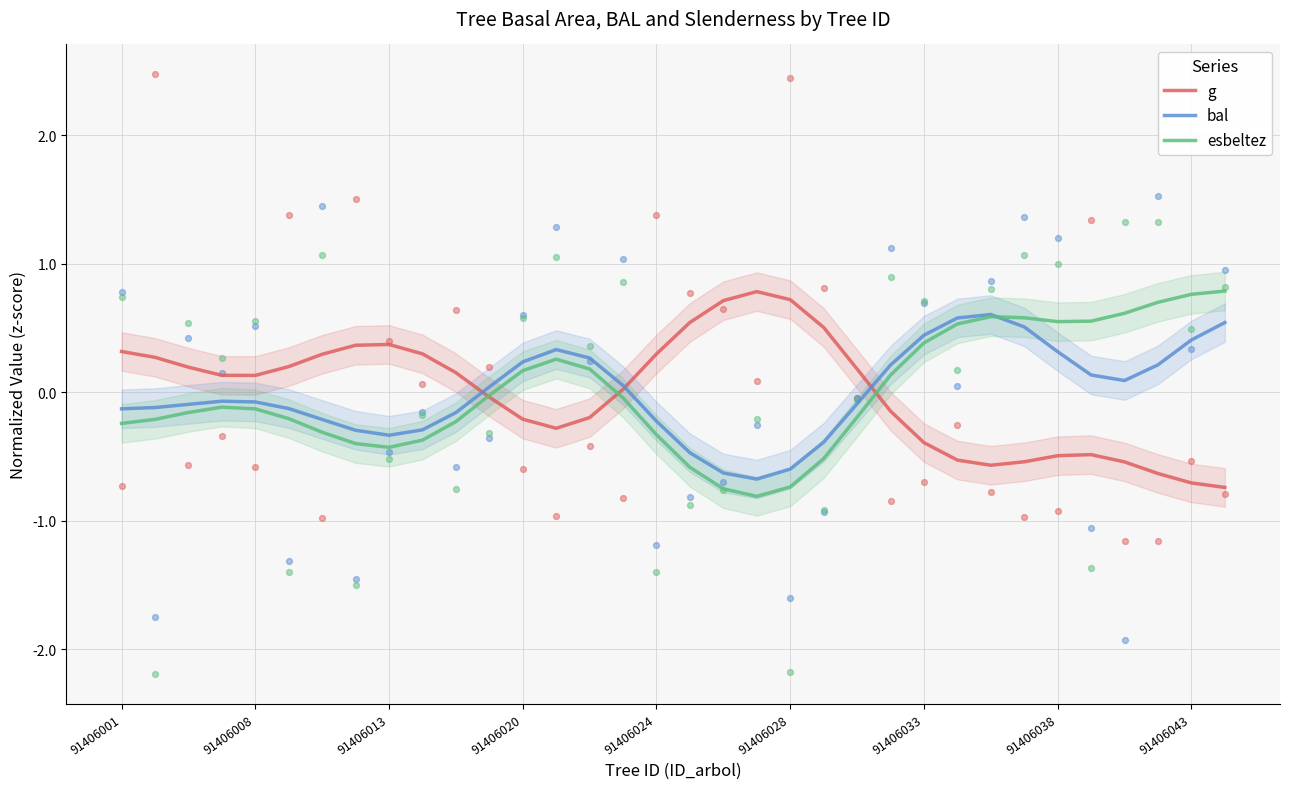

At which category is the sum across all series the highest?

27